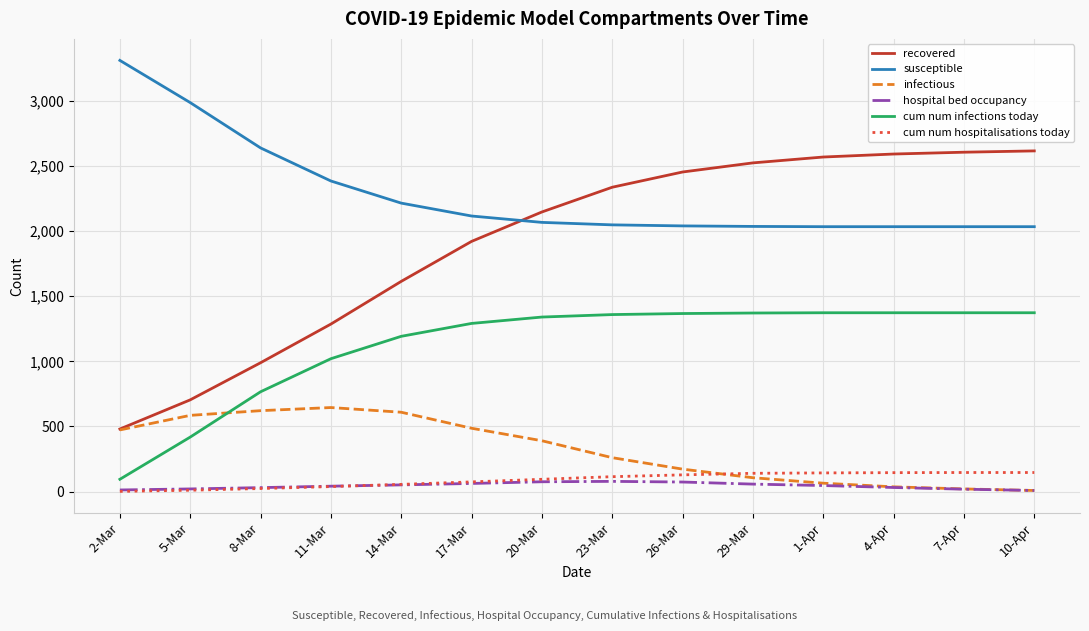

What is the average value of the recovered series?

1917